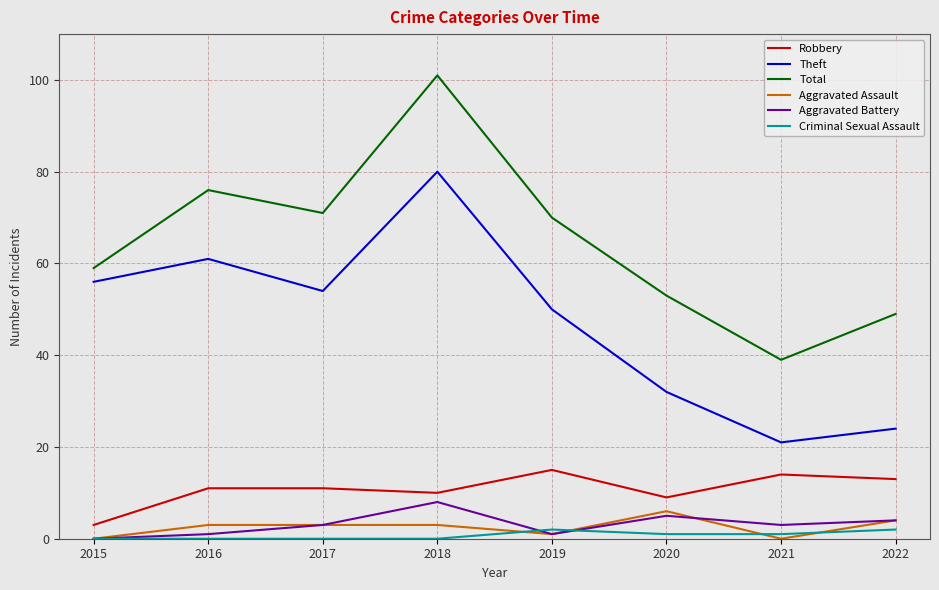

Is the value of Aggravated Battery at 2021 greater than the value of Robbery at 2017?

No